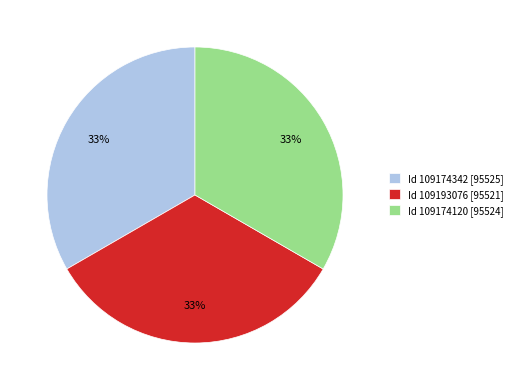

What is the ratio of the value at Id 109174342 [95525] to the value at Id 109193076 [95521]?

1.0